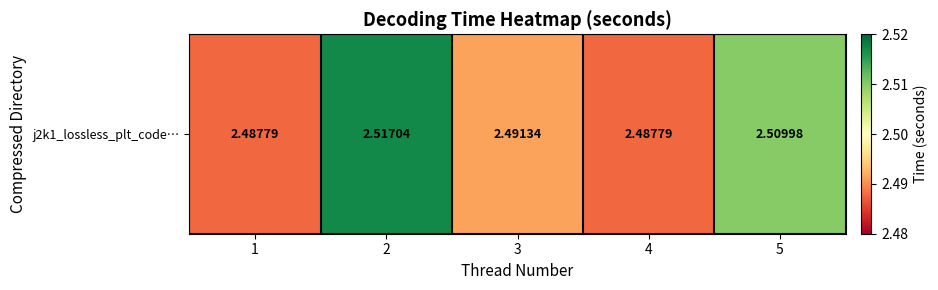

List the labels in order of value, smallest first.

1, 4, 3, 5, 2